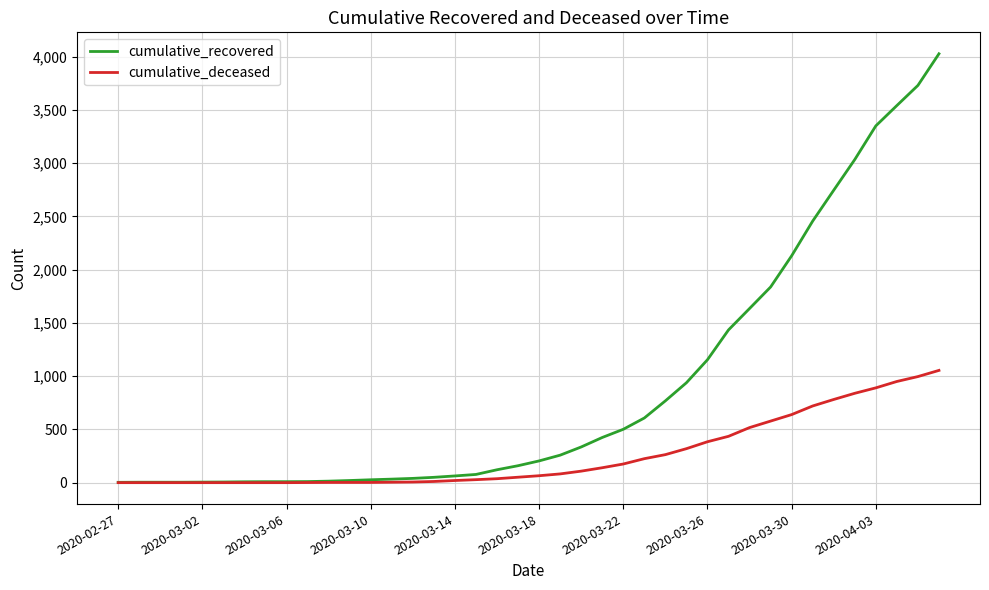

How many values in the cumulative_recovered series are below 204?

20